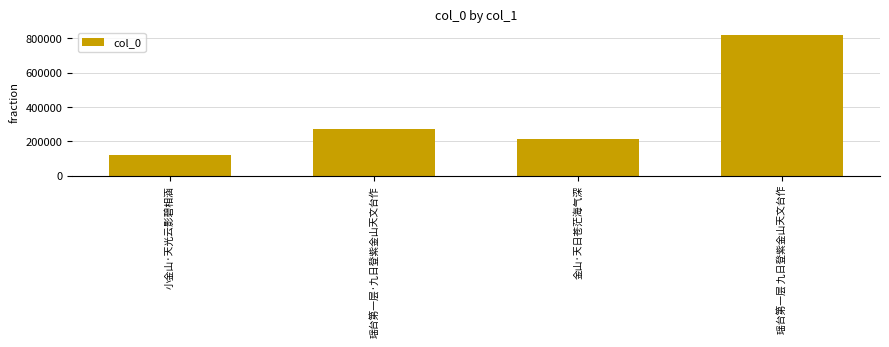

Rank the categories by value from lowest to highest.

小金山·天光云影碧相涵, 金山·天日苍茫海气深, 瑶台第一层·九日登紫金山天文台作, 瑶台第一层 九日登紫金山天文台作